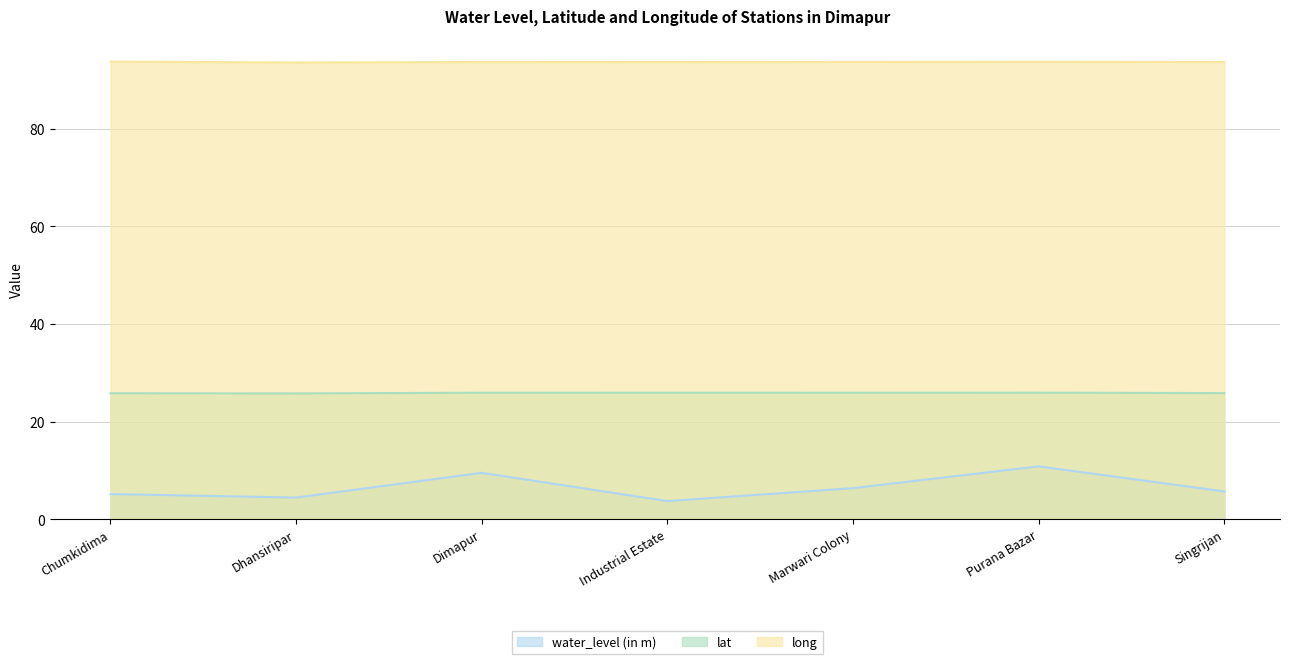

What is the label of the 7th point from the right?

Chumkidima